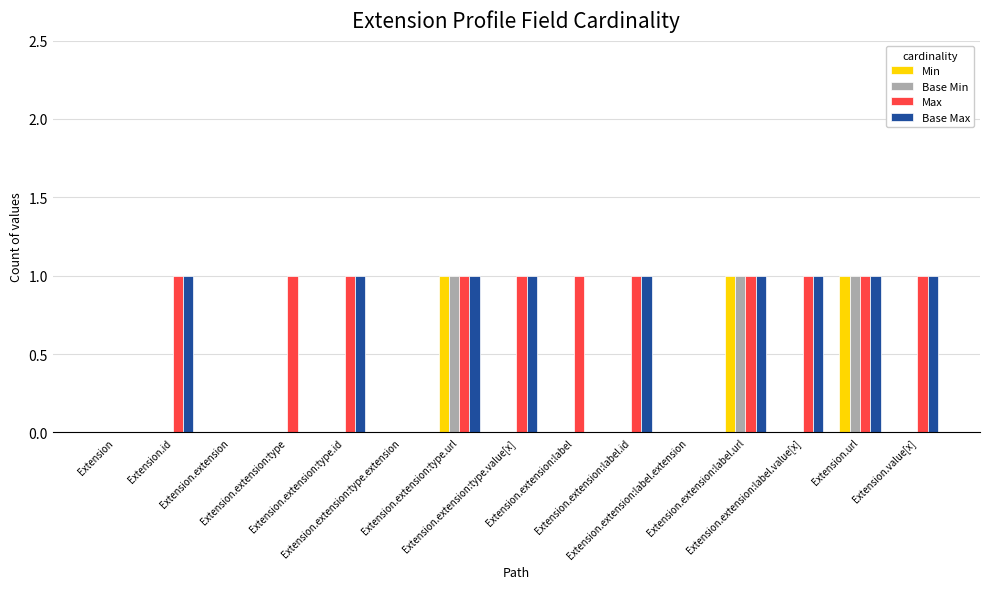

How many groups of bars are there?

15